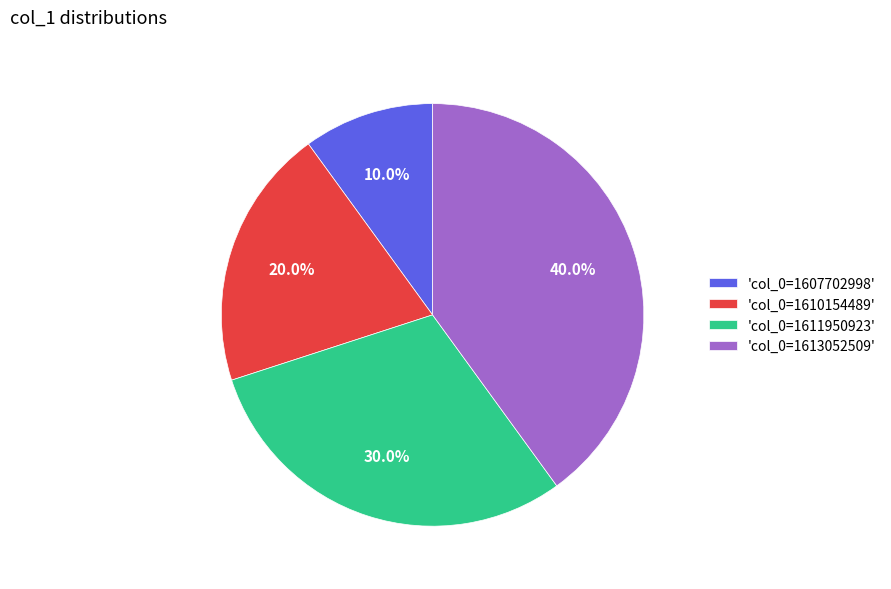

Which category has the smallest portion of the pie?

'col_0=1607702998'